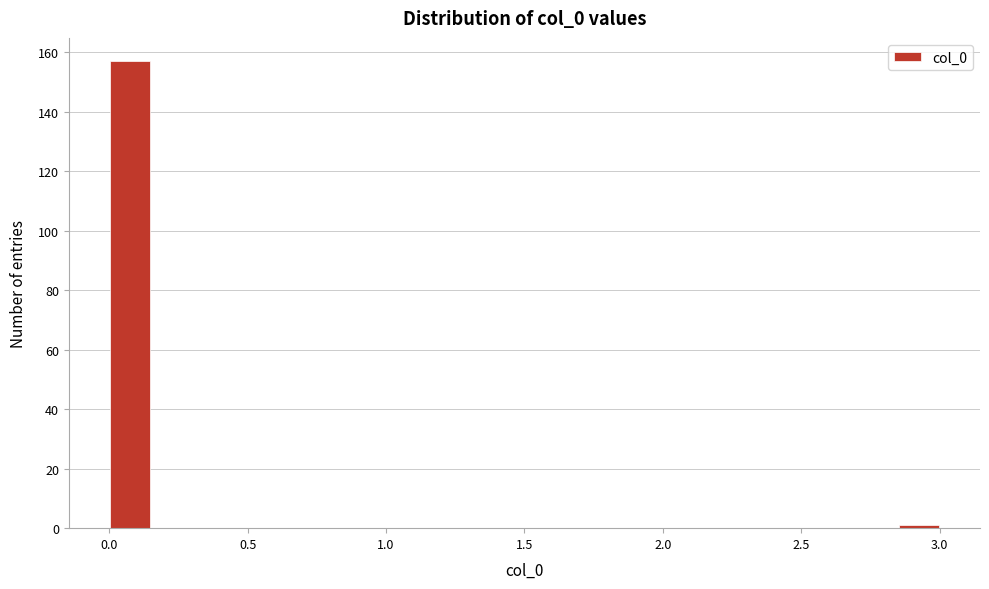

Around what value on the x-axis is the tallest bar? Give the approximate position of its centre, as read against the axis.

0.10